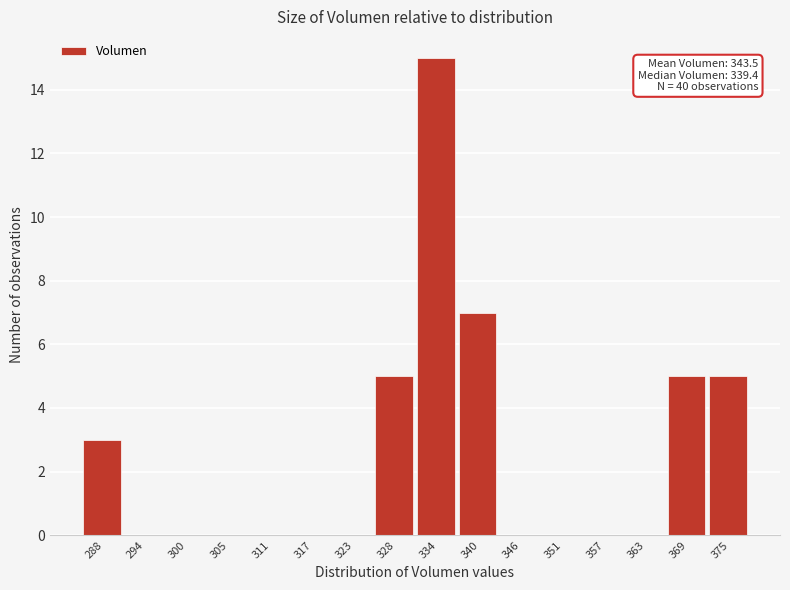

Reading left to right, list all the values displayed in this chart.

288=3	294=0	300=0	305=0	311=0	317=0	323=0	328=5	334=15	340=7	346=0	351=0	357=0	363=0	369=5	375=5